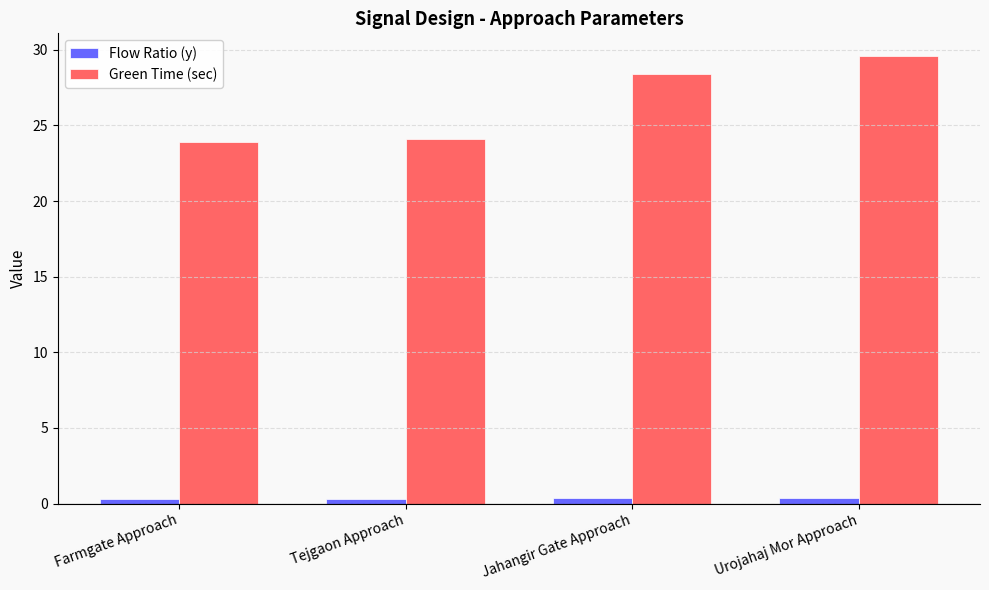

What is the sum of all Green Time (sec) values?

106.0